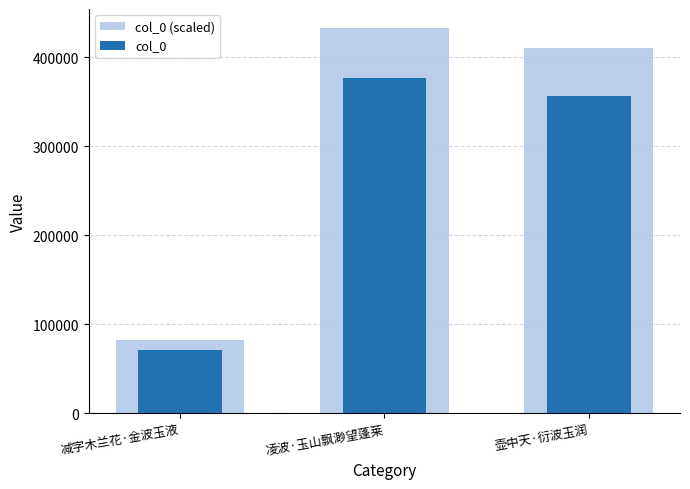

Which series has the largest total across all categories?

col_0 (scaled)